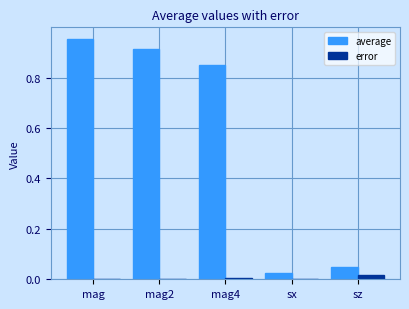

Between mag and mag4, which series saw the biggest shift?

average